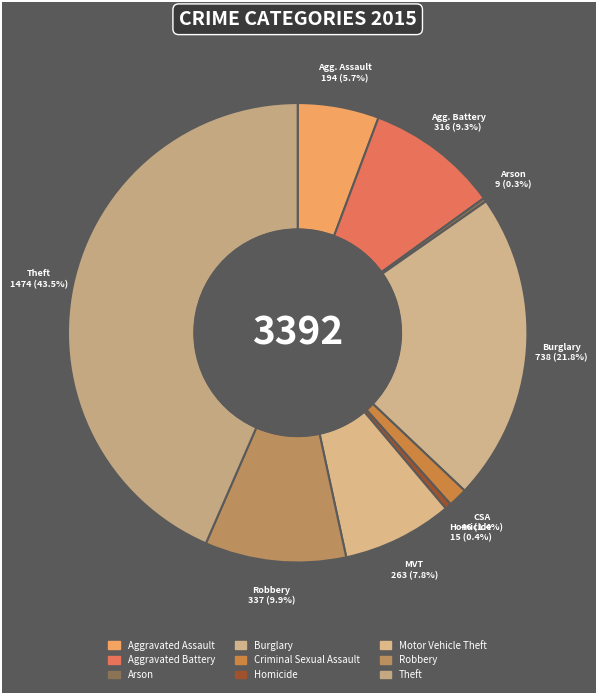

To the nearest percent, what is the average slice percentage?

11%